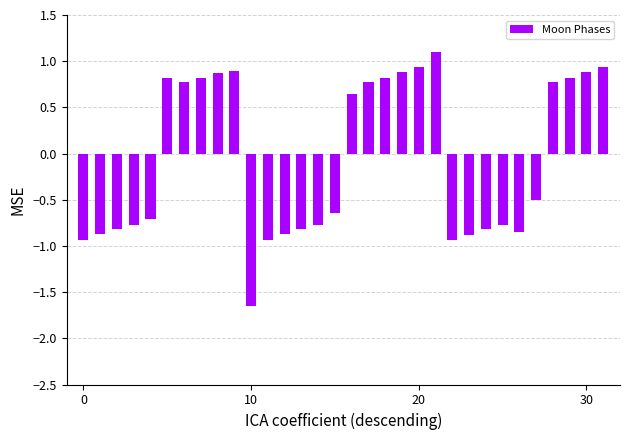

What is the maximum value shown in the chart?

1.1